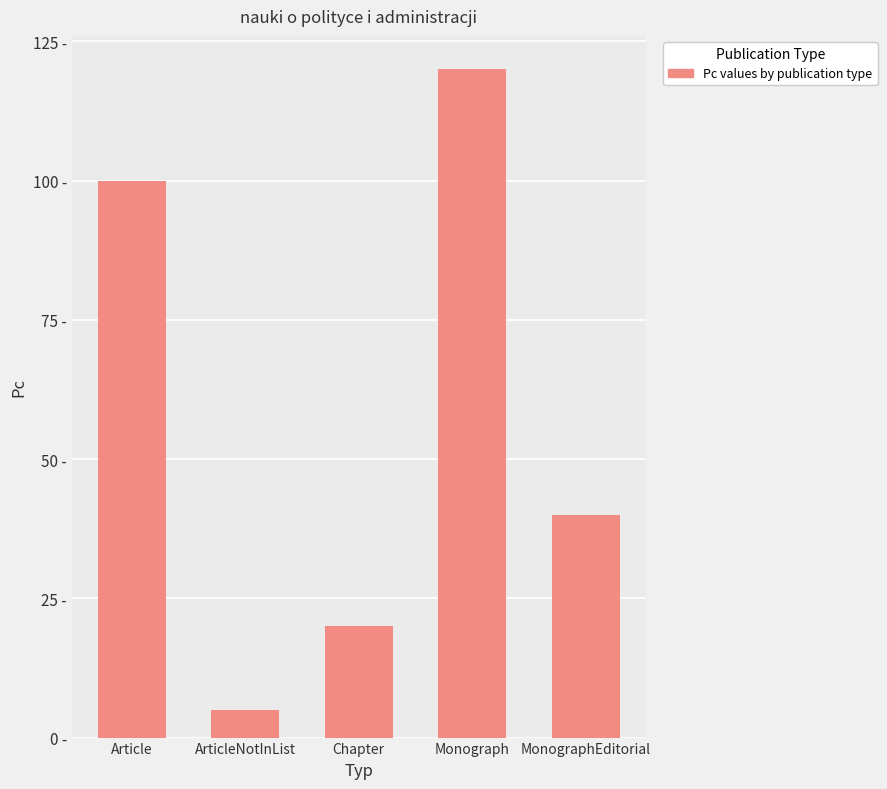

Between ArticleNotInList and MonographEditorial, which is larger?

MonographEditorial